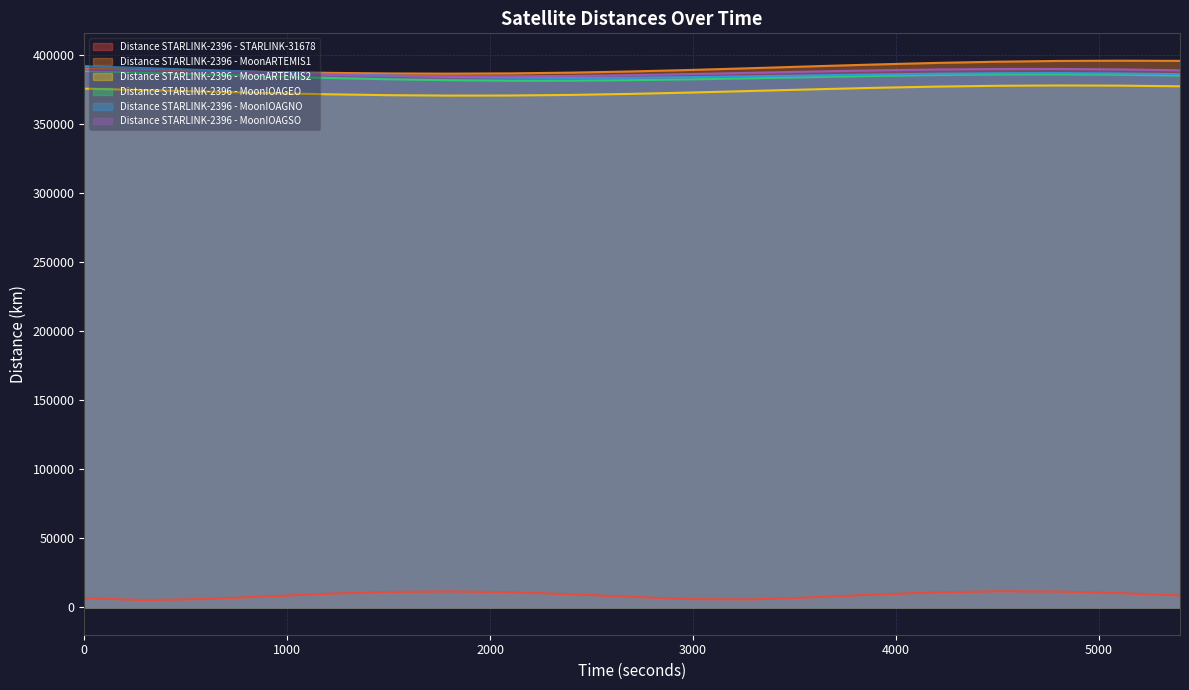

Which category has the highest value in the Distance STARLINK-2396 - MoonIOAGSO series?

4800